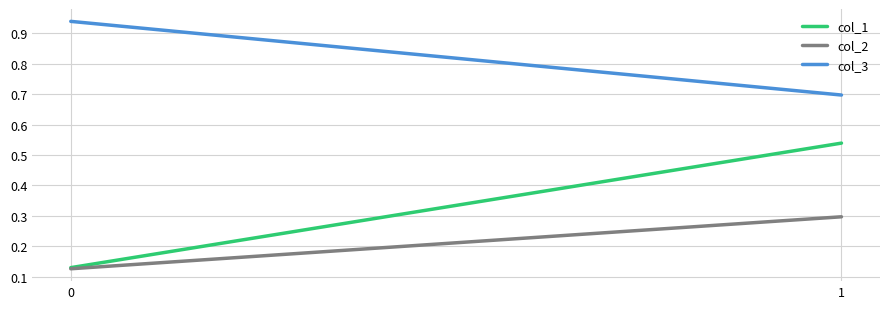

True or false: col_2 has a value of 0.0 at 0.

False